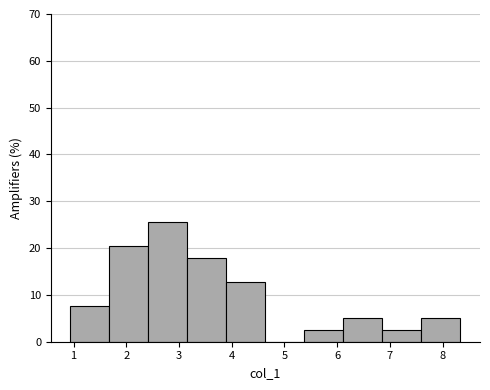

Which range on the x-axis has the tallest bar?

2.4 to 3.2